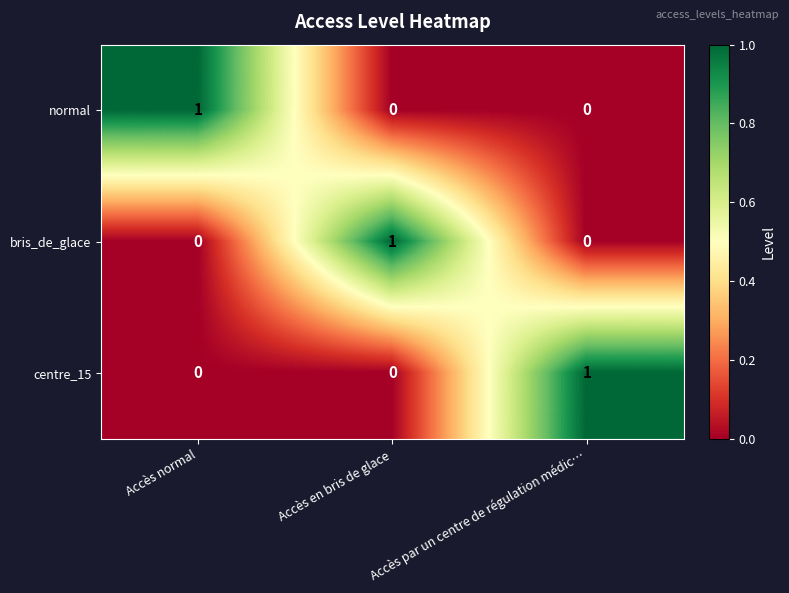

Which category has the highest value in the centre_15 series?

Accès par un centre de régulation médic…